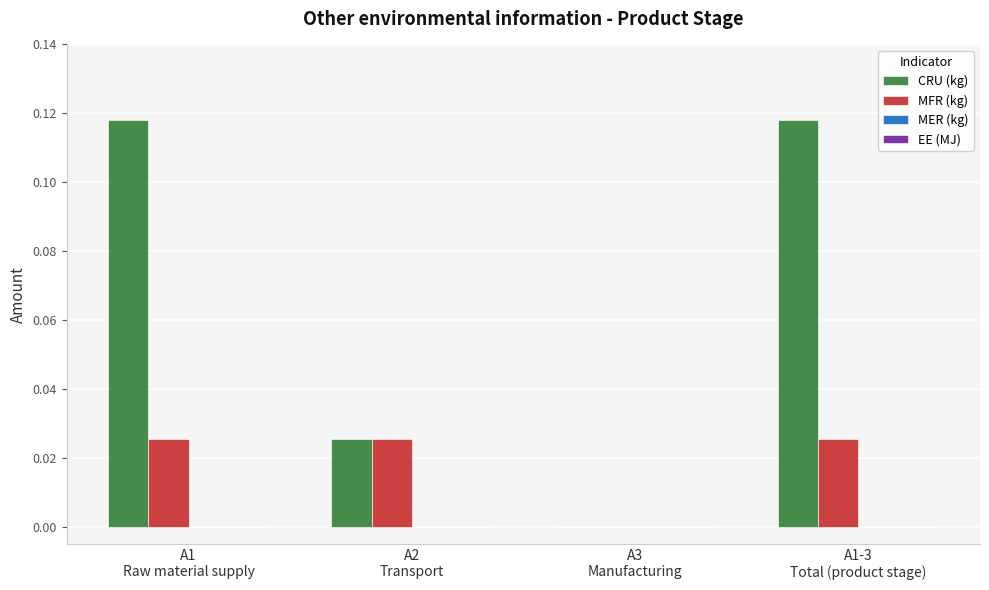

Which series has the largest total across all categories?

CRU (kg)